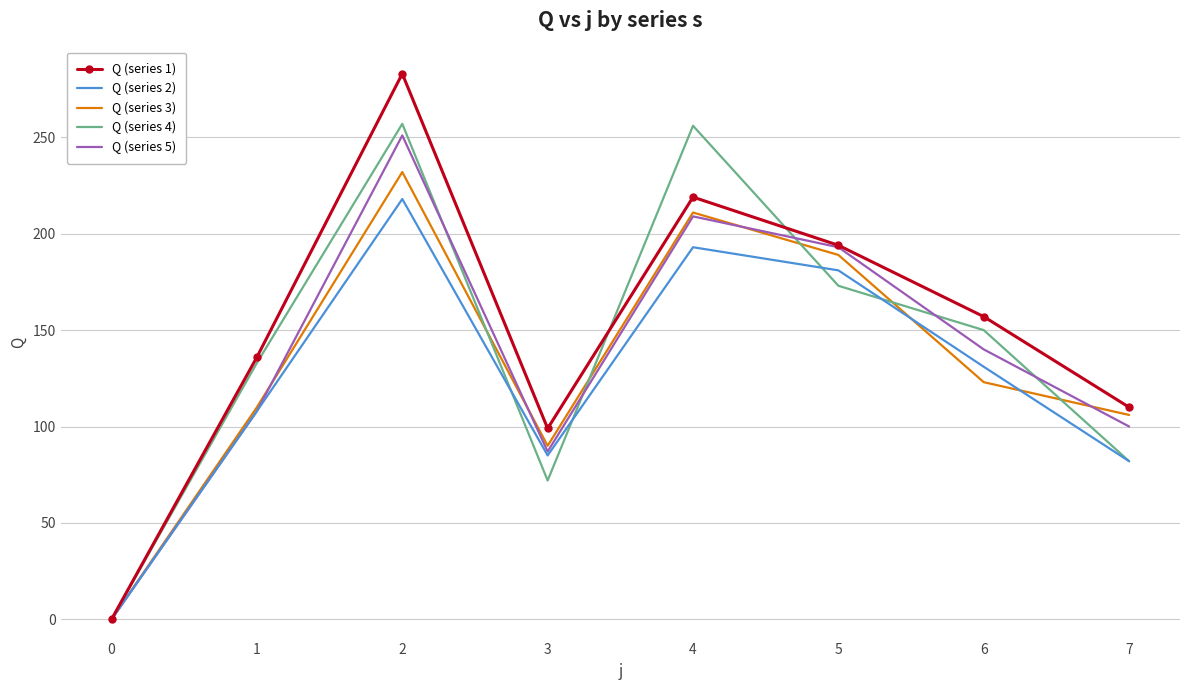

At how many categories does at least one series exceed 81?

7